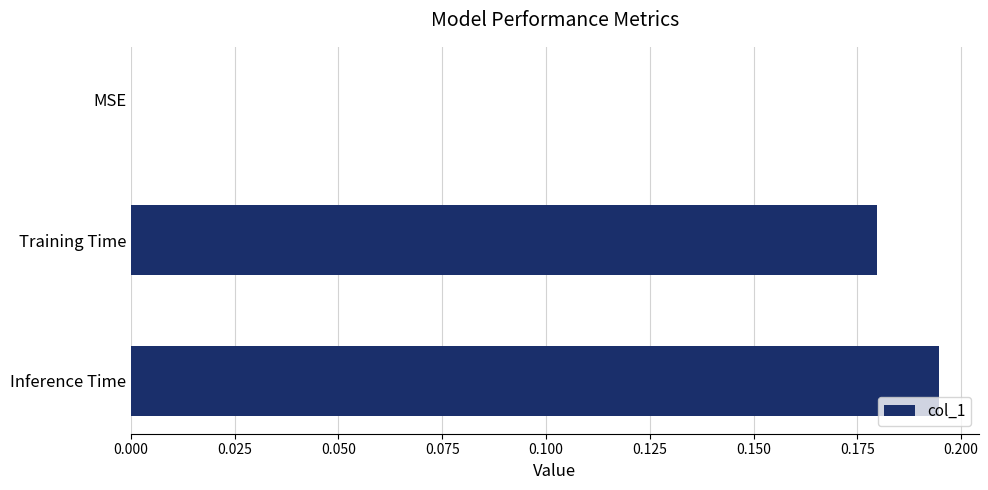

The chart shows a value of 0.3 at Inference Time. True or false?

False